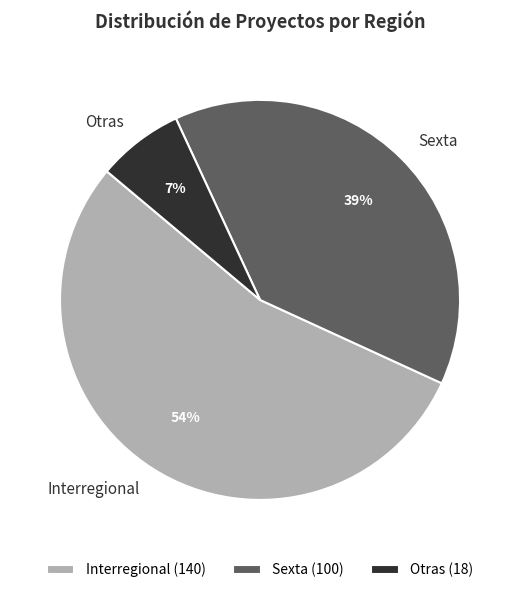

Which has a higher value, Sexta or Interregional?

Interregional